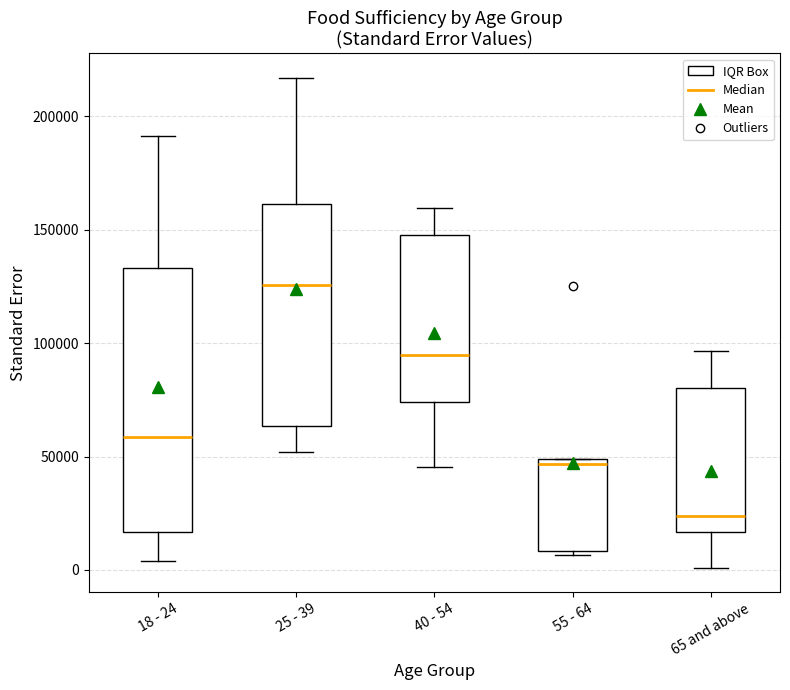

Where does the median line of the box for 40 - 54 sit on the y-axis? The values are not printed on the chart, so give them approximately, as read against the axis.

95000